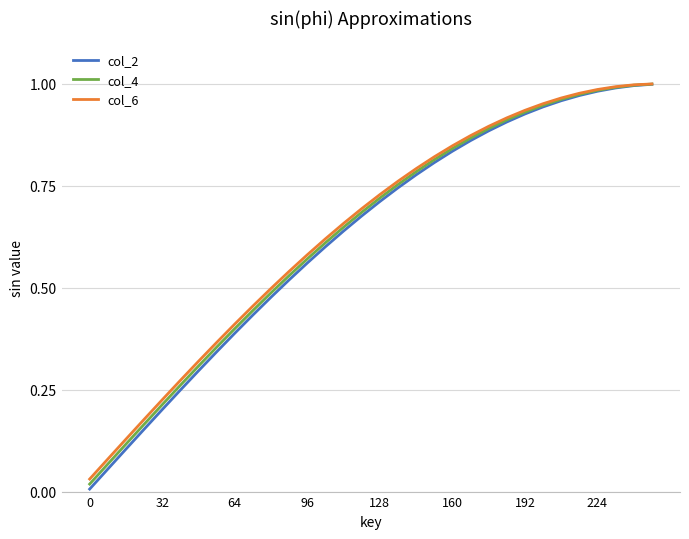

Which series has the widest spread of values?

col_2